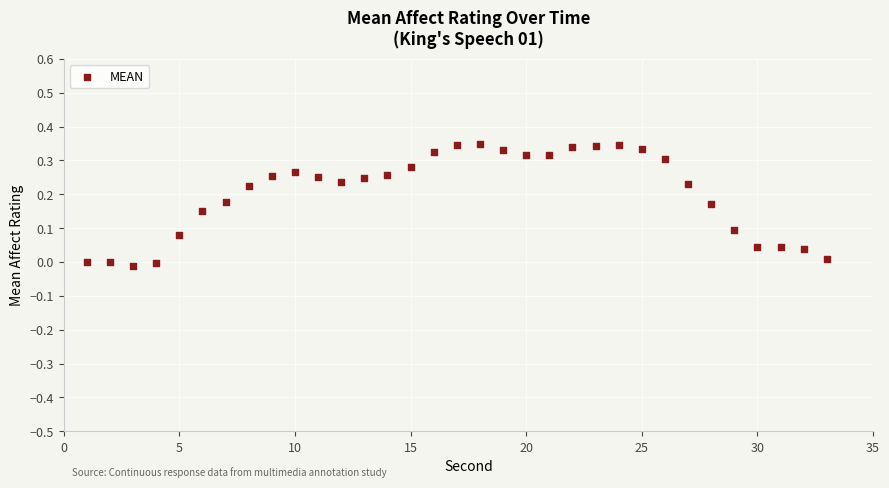

What is the range of Y values (max minus min)?

0.4